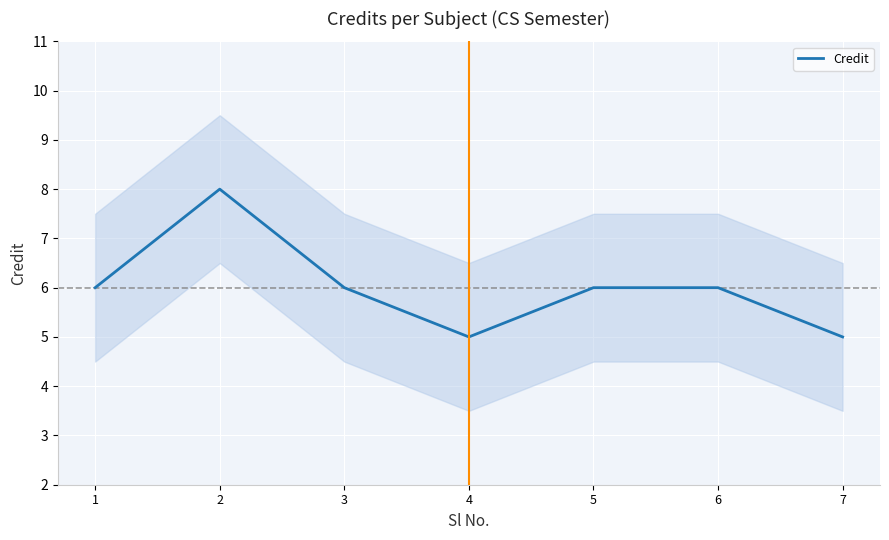

What is the maximum value shown in the chart?

8